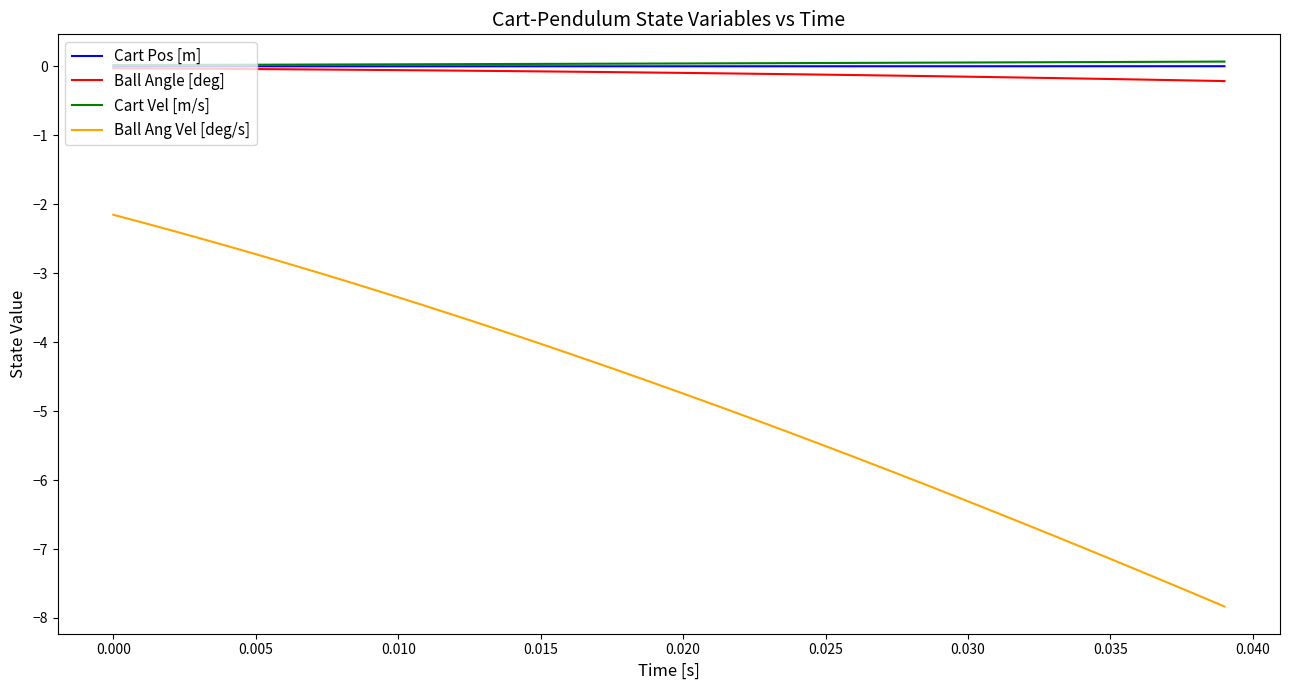

Which series has the largest range (max minus min)?

Ball Ang Vel [deg/s]